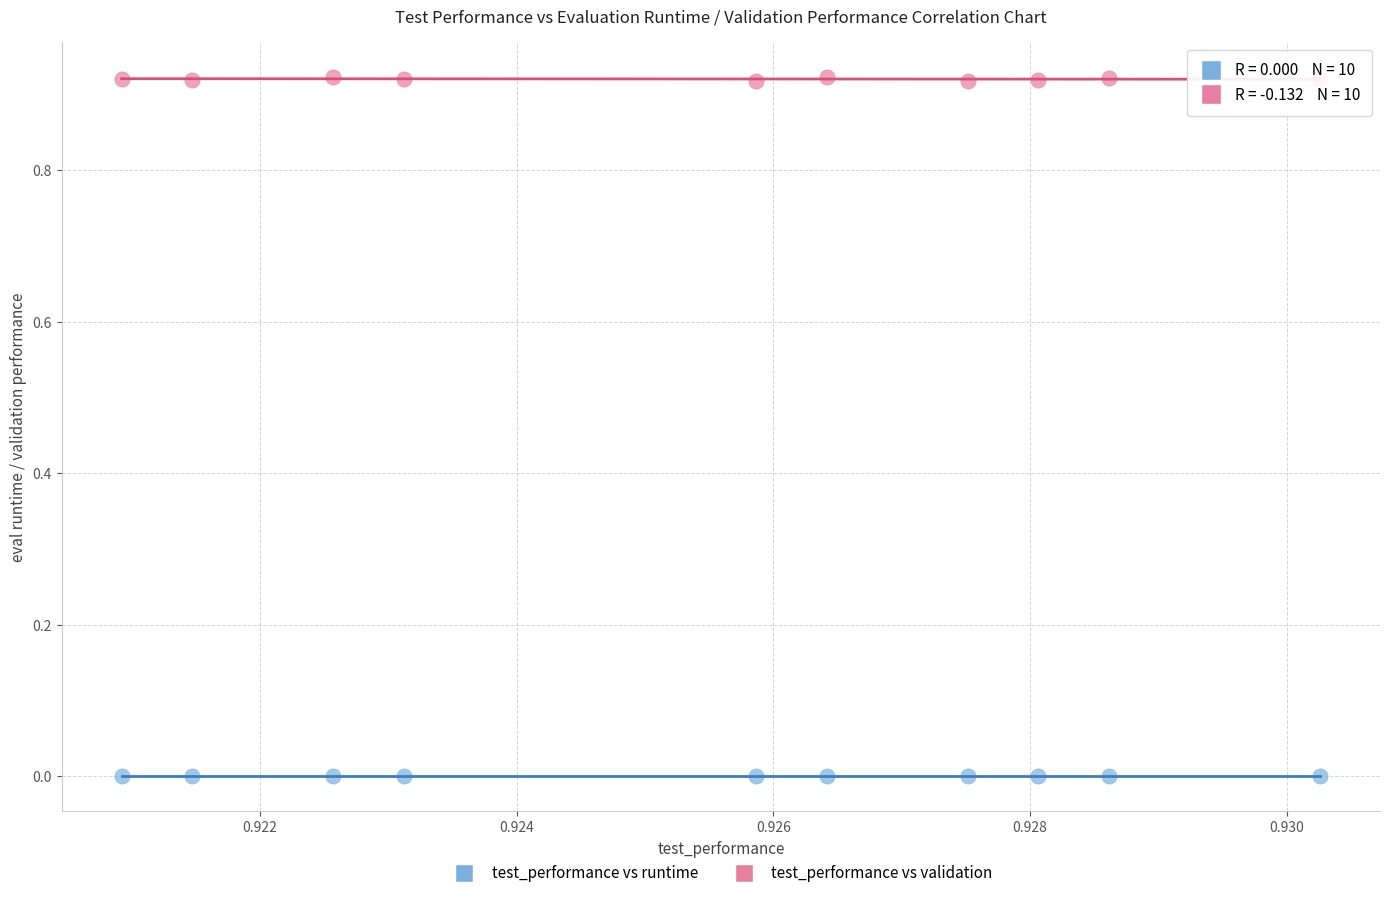

What are all the series names shown in the legend?

test_performance vs runtime, test_performance vs validation